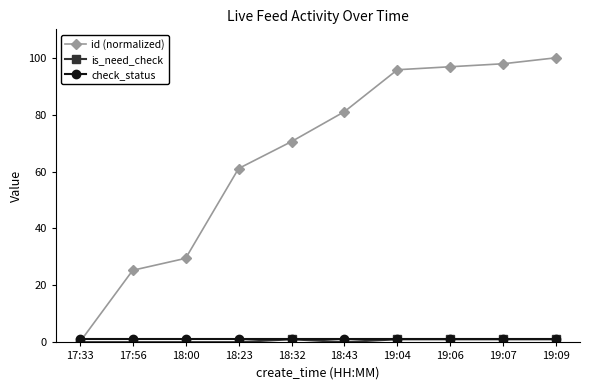

At how many categories does at least one series exceed 10?

9